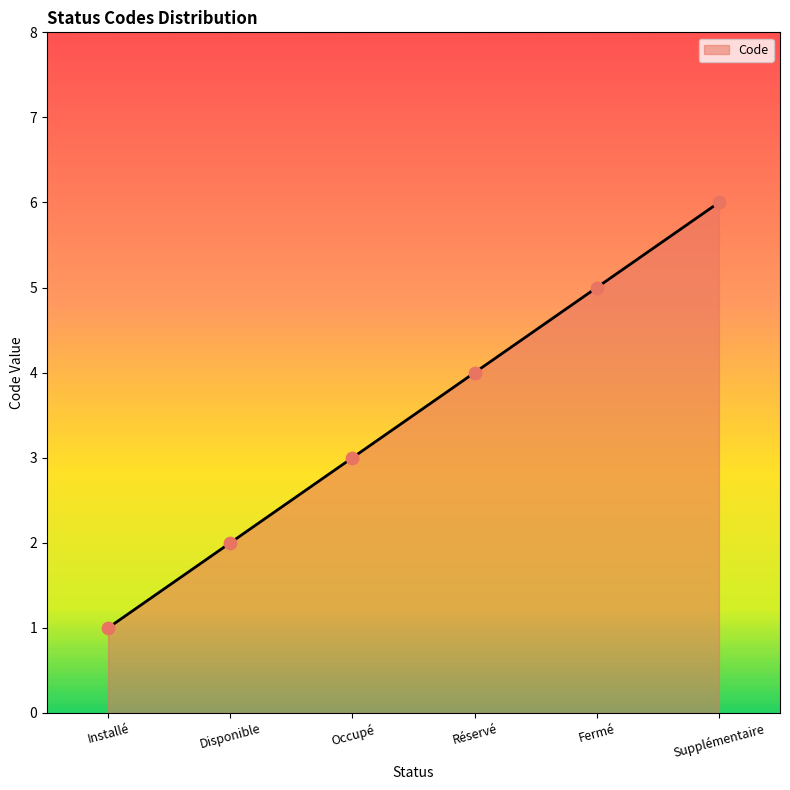

What is the ratio of the value at Installé to the value at Occupé?

0.3